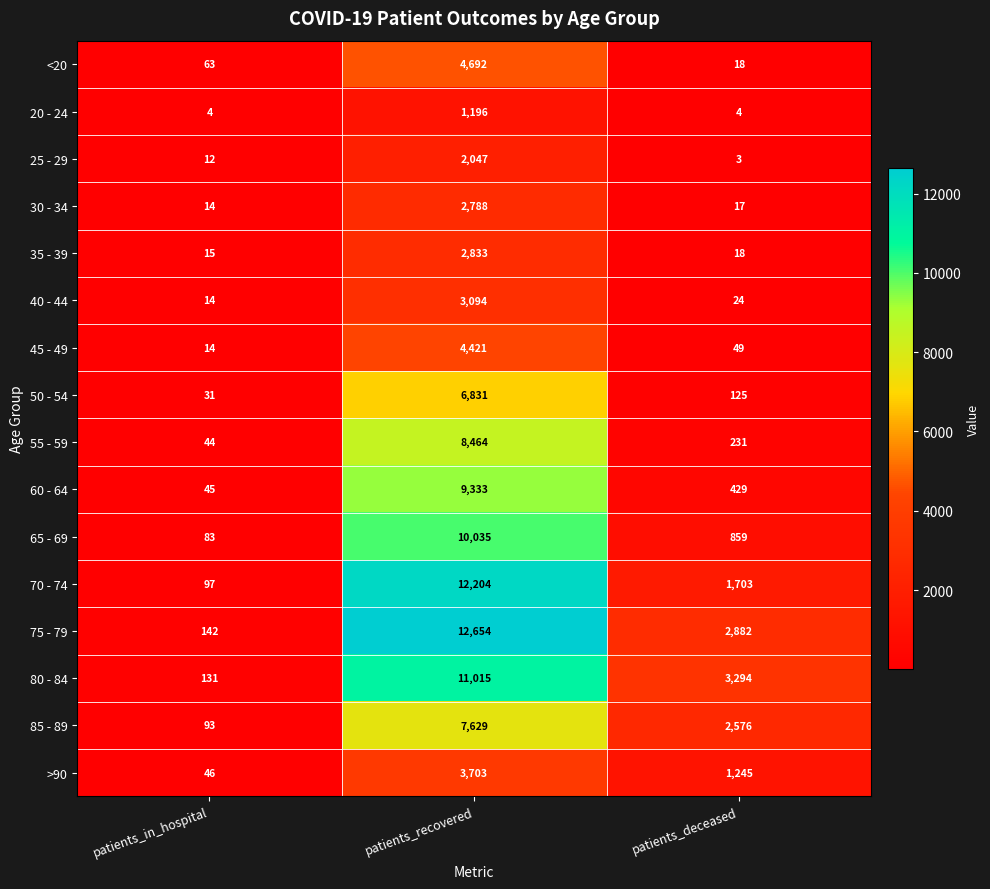

Which label corresponds to the largest value in the chart?

patients_recovered